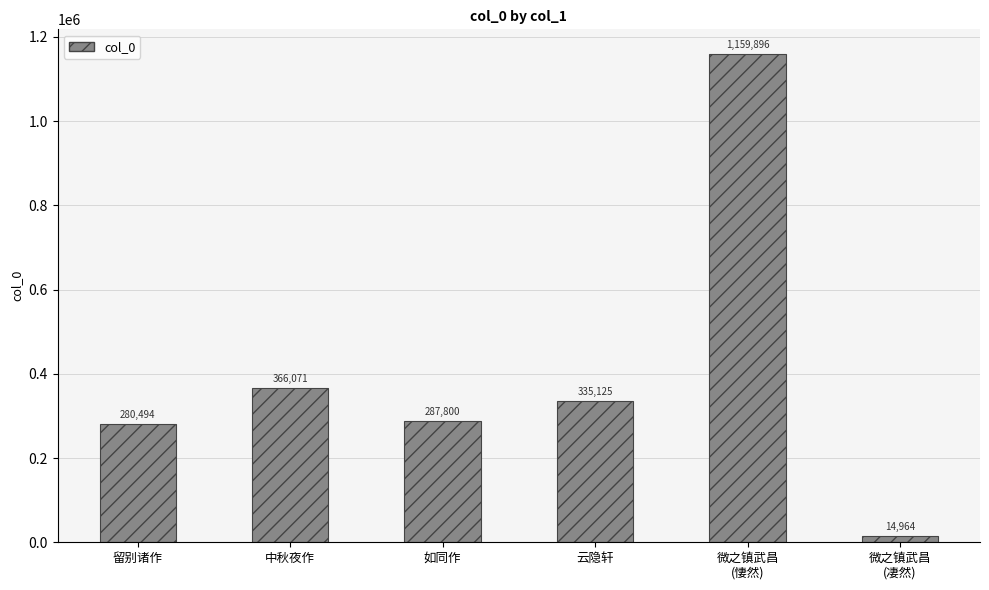

Approximately how many times larger is the value at 中秋夜作 compared to 云隐轩?

1.1